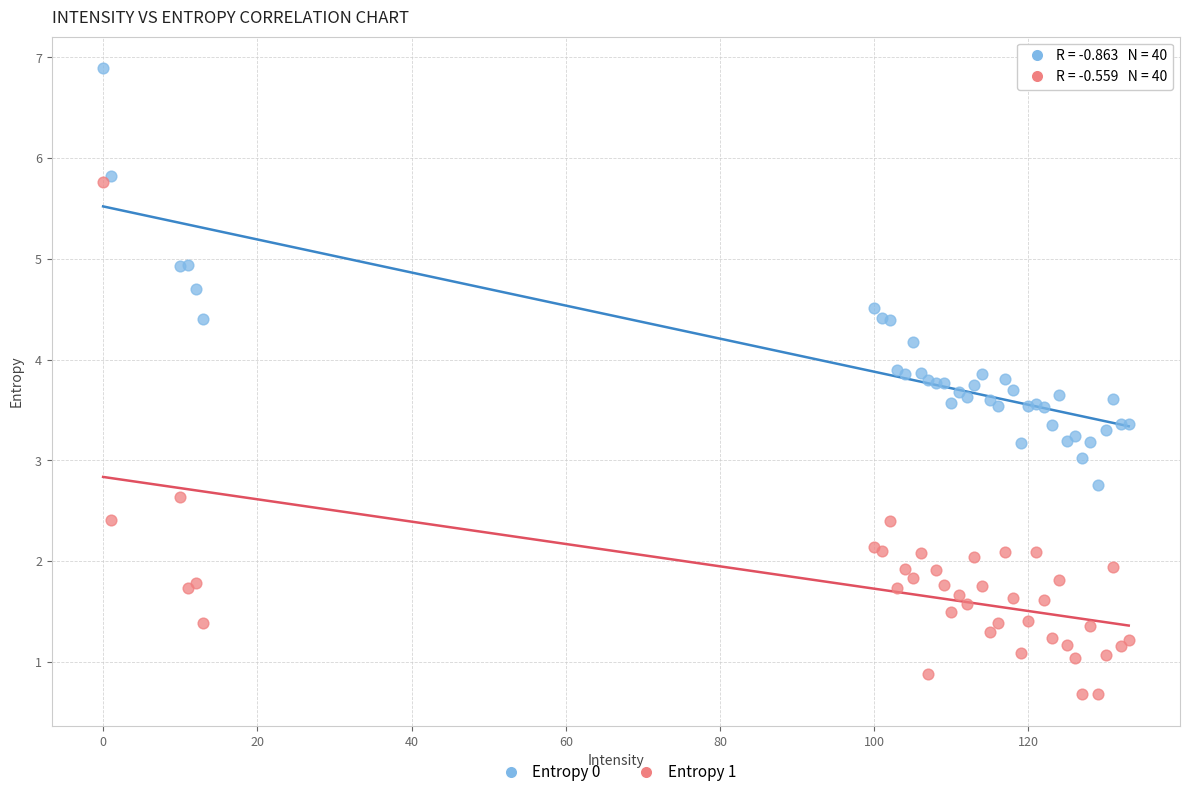

Which series contains the lowest Y value?

Entropy 1